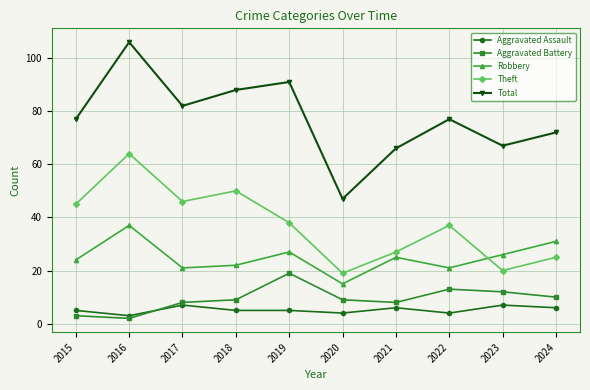

Where is the first local maximum for Theft?

2016